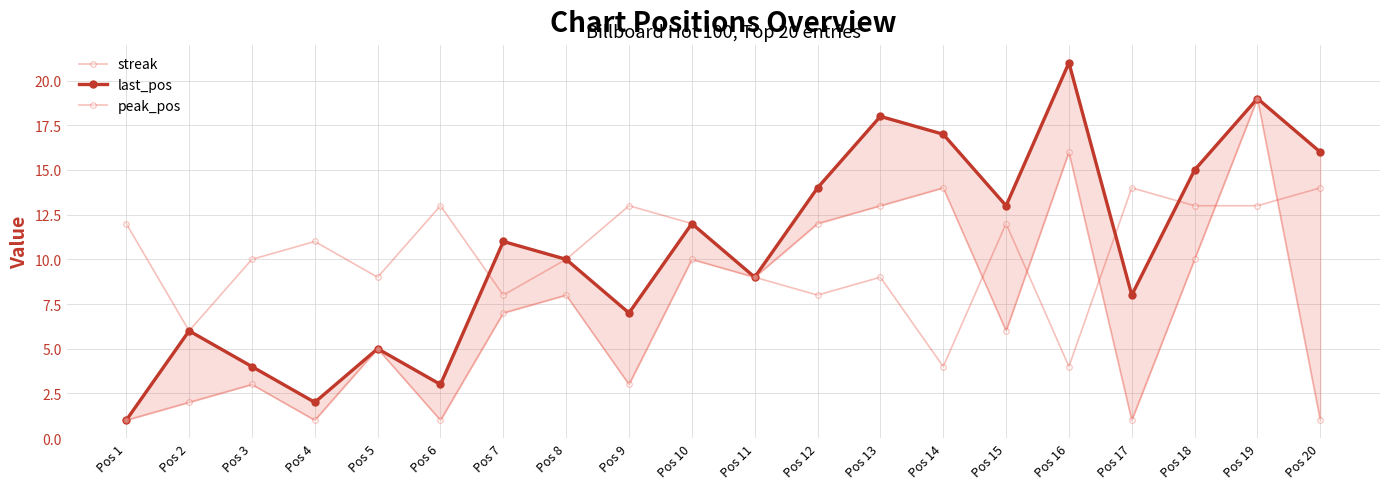

How many times do streak and last_pos cross each other?

3